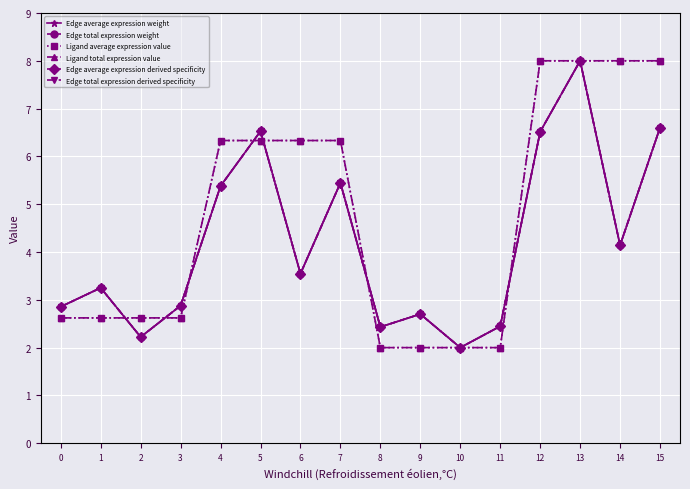

List the labels in order of Edge average expression weight value, largest first.

13, 15, 5, 12, 7, 4, 14, 6, 1, 3, 0, 9, 11, 8, 2, 10